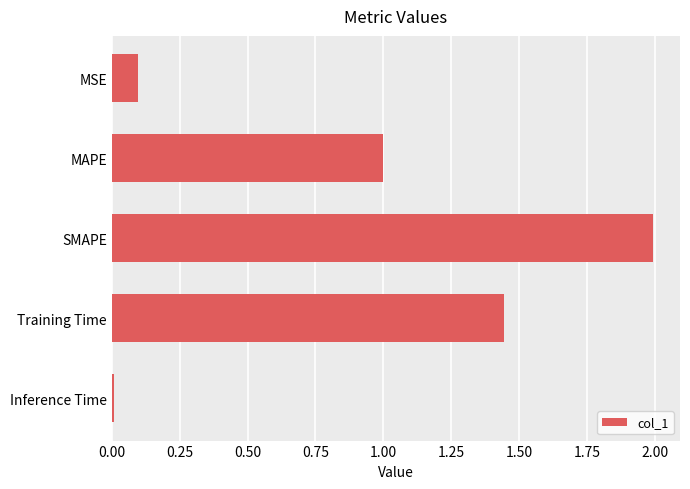

Is it true that the value at MAPE is 1.0?

True